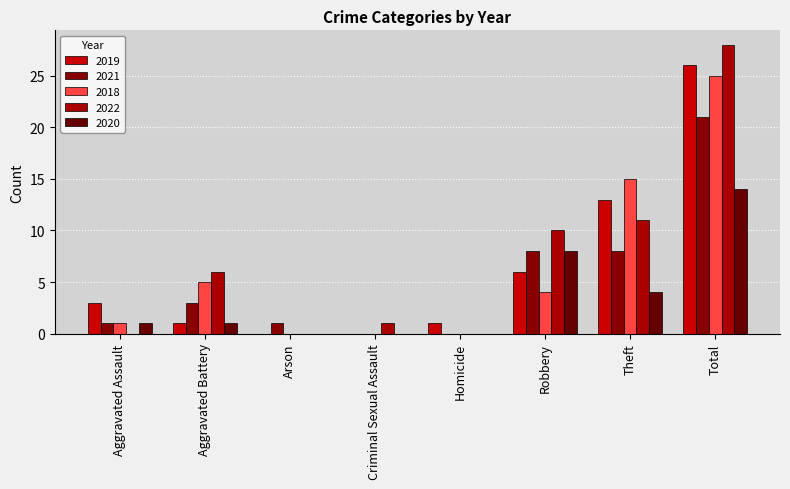

What is the difference between the maximum and second lowest values in the 2022 series?

28